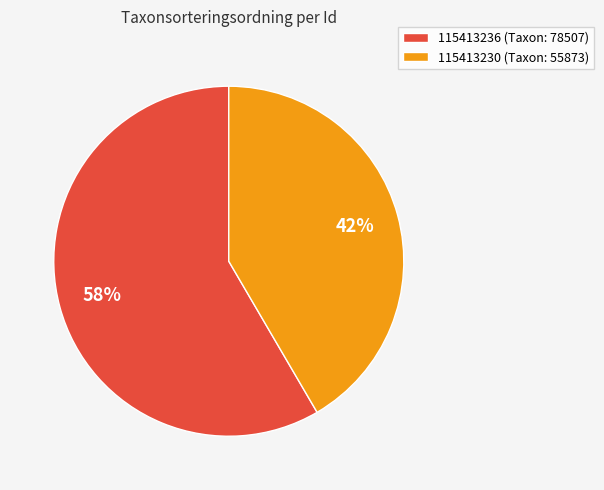

Rank the categories by value from lowest to highest.

115413230, 115413236